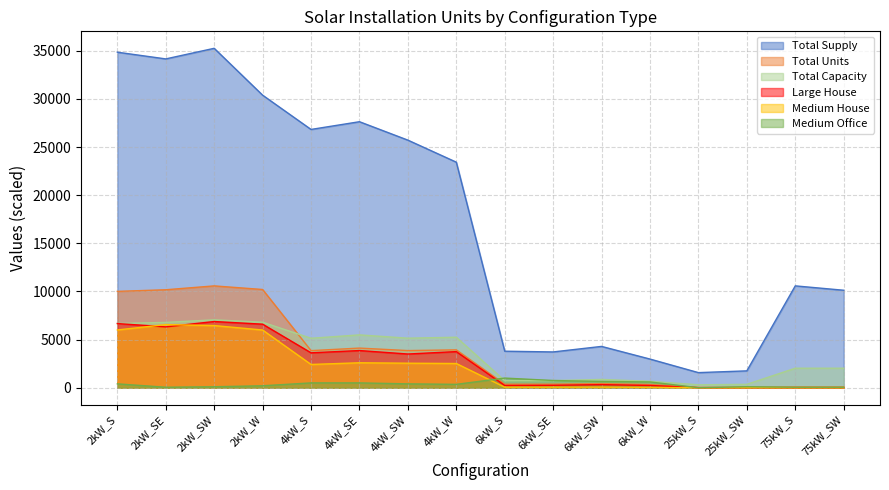

How many lines are shown in the chart?

6